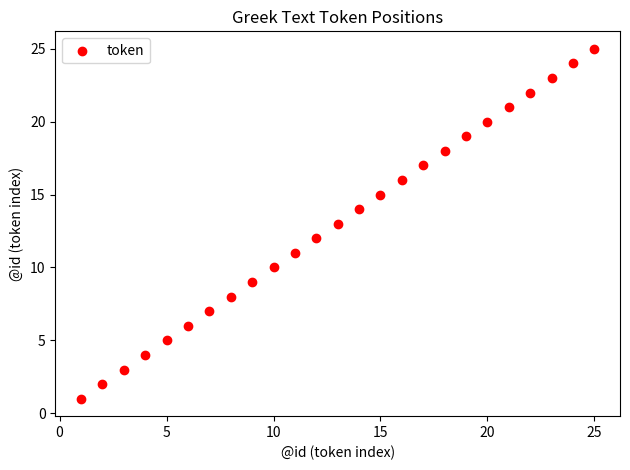

What is the range of X values (max minus min)?

24